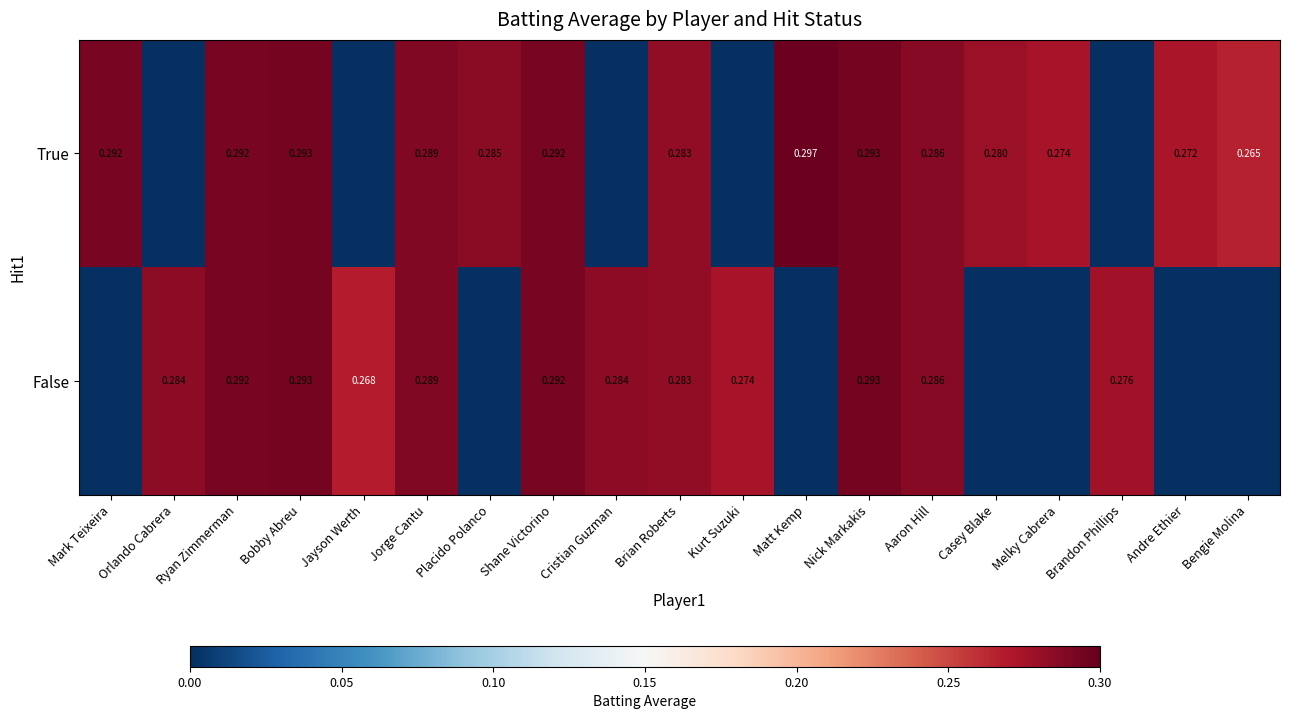

Is it true that False equals 0.3 at Ryan Zimmerman?

True